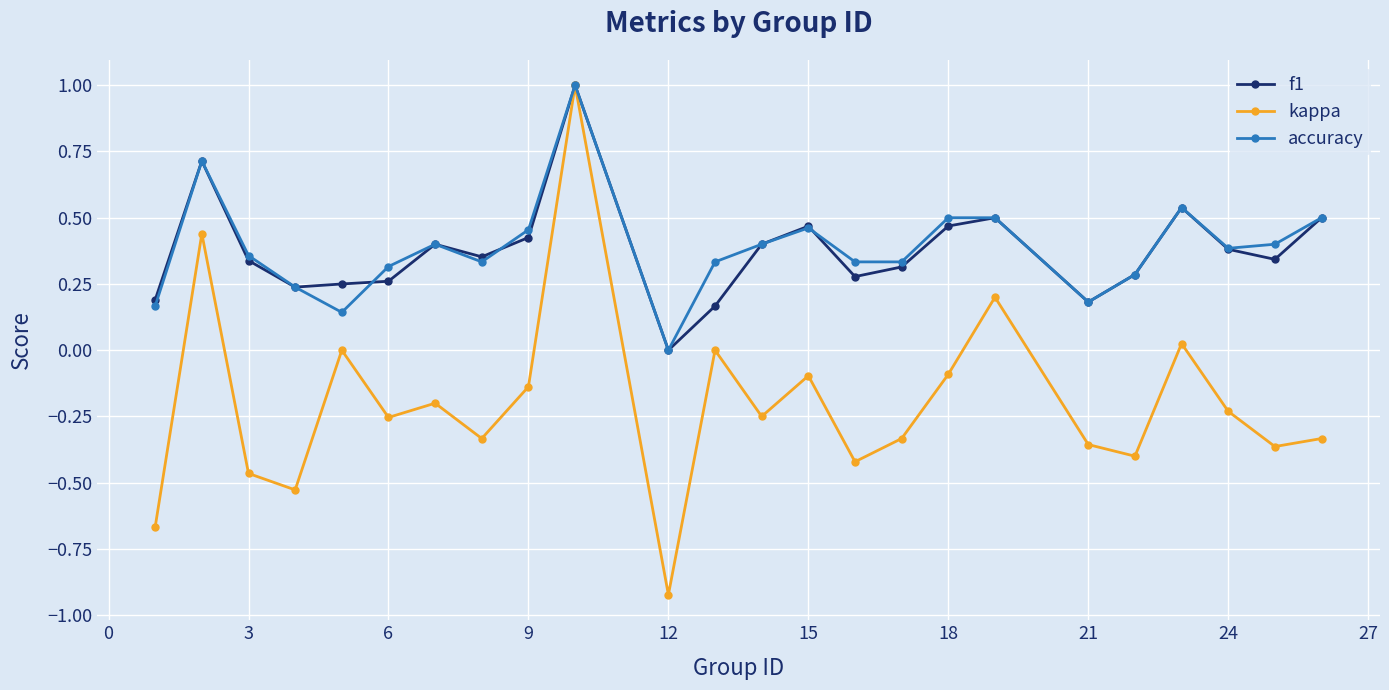

What is the greatest value displayed?

1.0